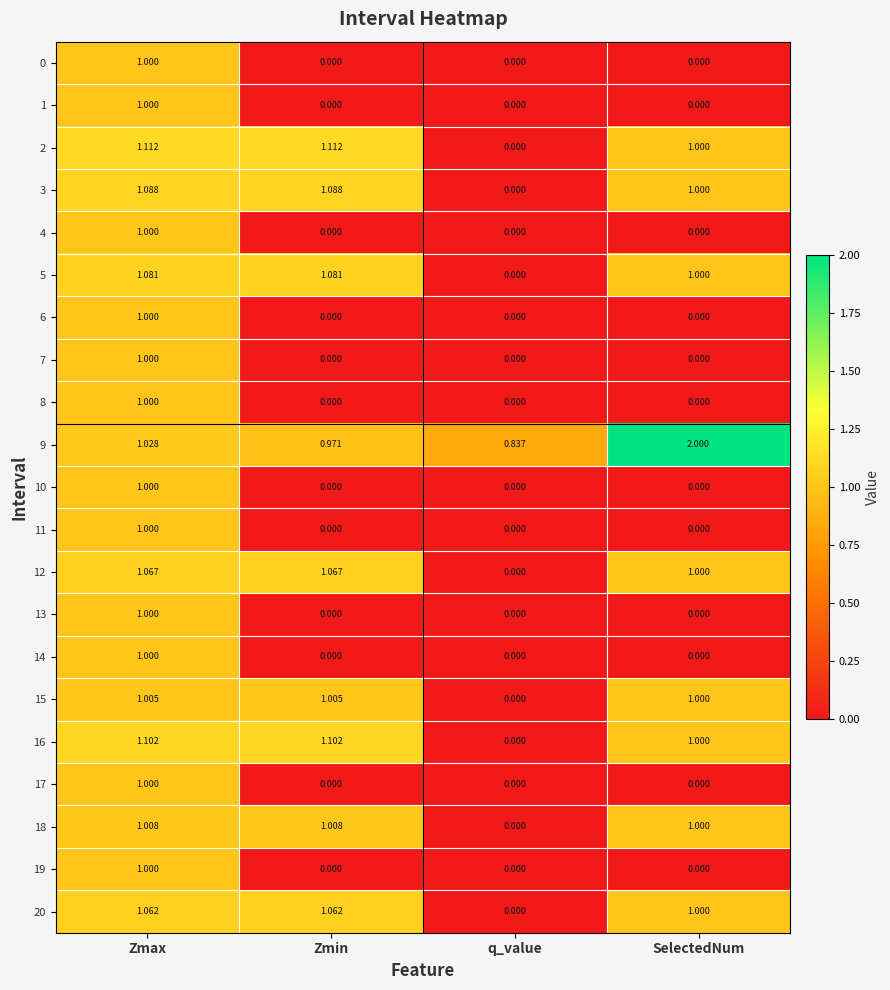

At which category is the sum across all series the highest?

Zmax